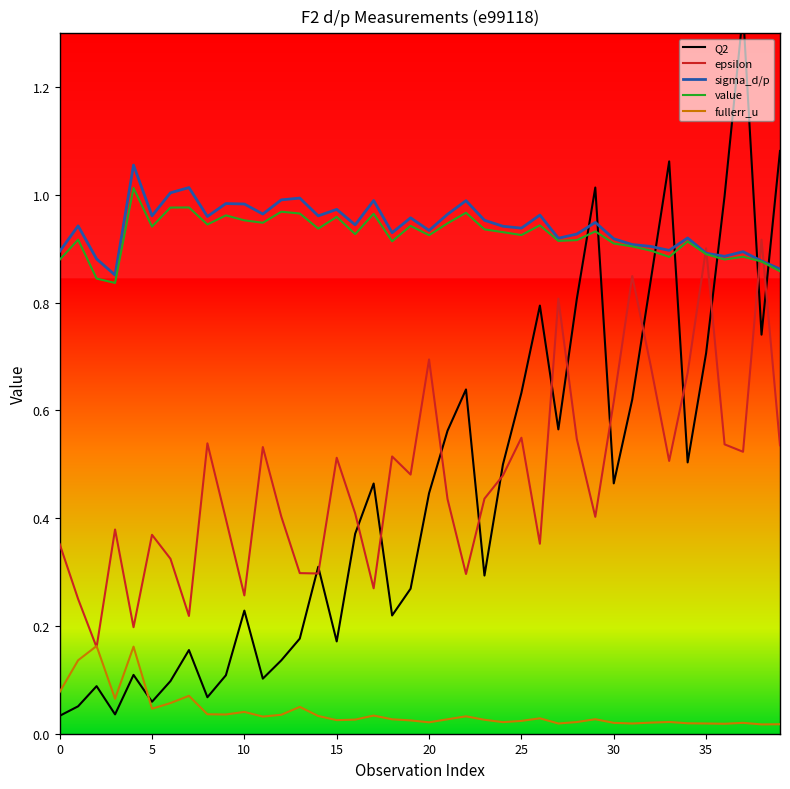

At which category is the sum across all series the highest?

37